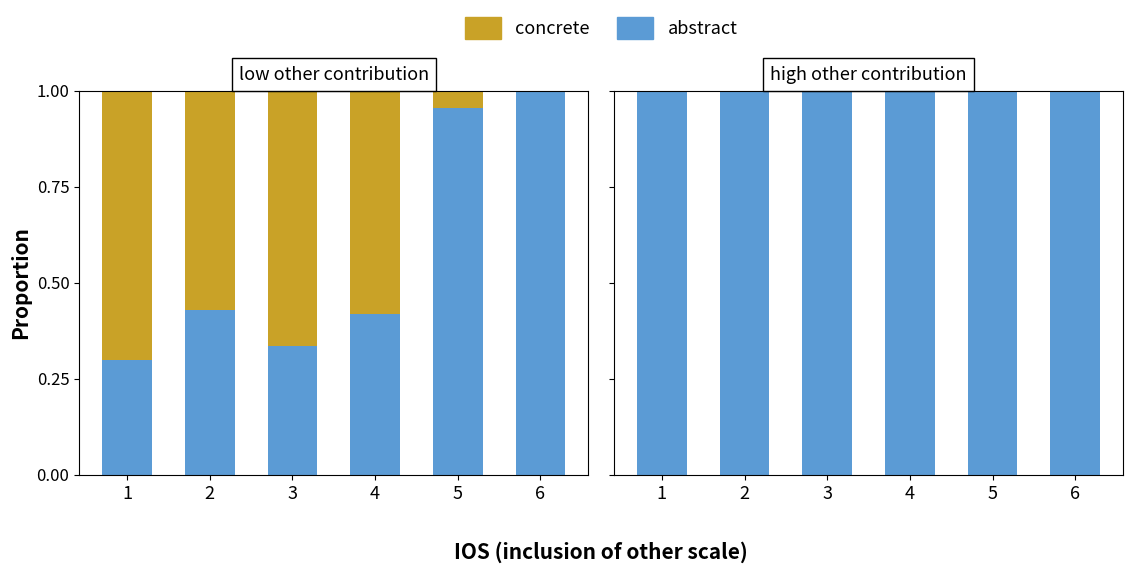

Which series has the largest range (max minus min)?

abstract